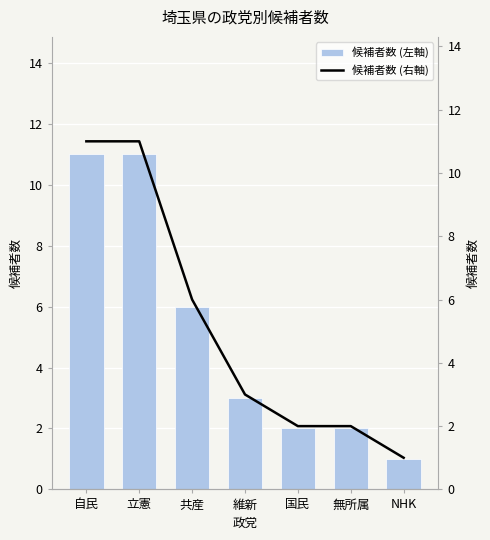

What position from the right is 立憲?

6